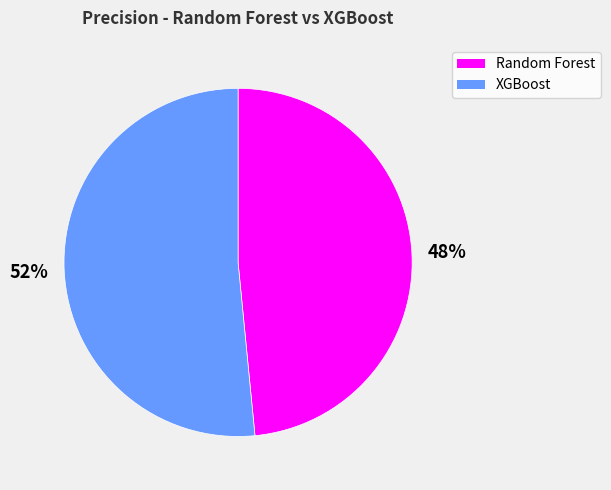

Which has a higher value, Random Forest or XGBoost?

XGBoost